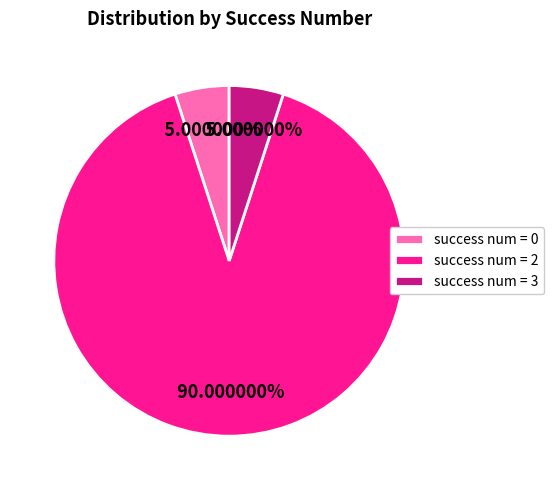

Do success num = 2 and success num = 0 together represent more than half of the pie?

Yes